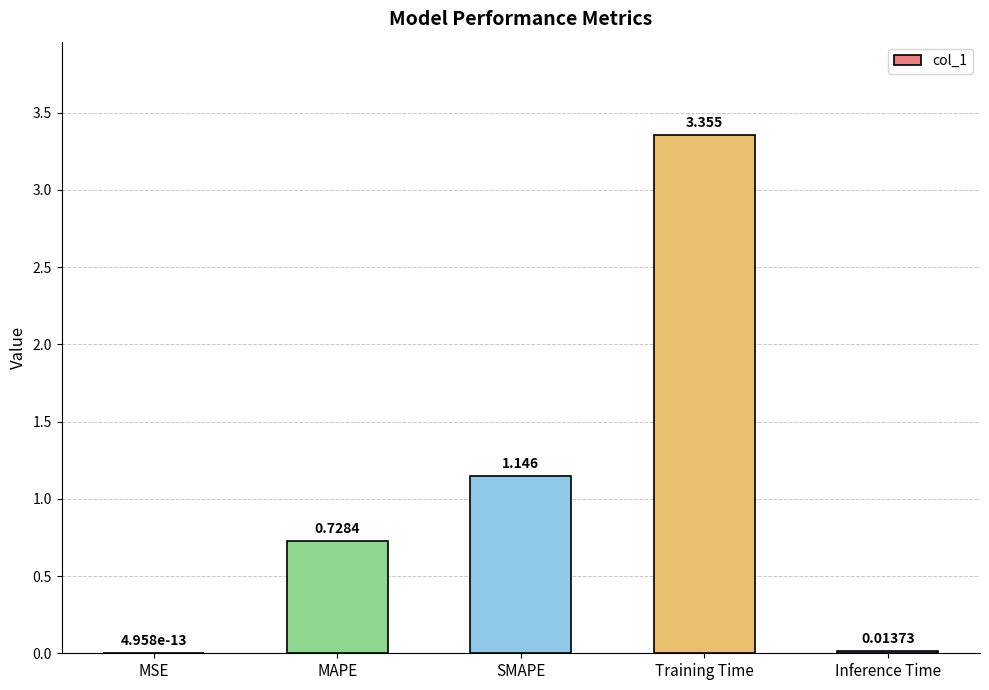

The value at MAPE is 1.1. True or false?

False